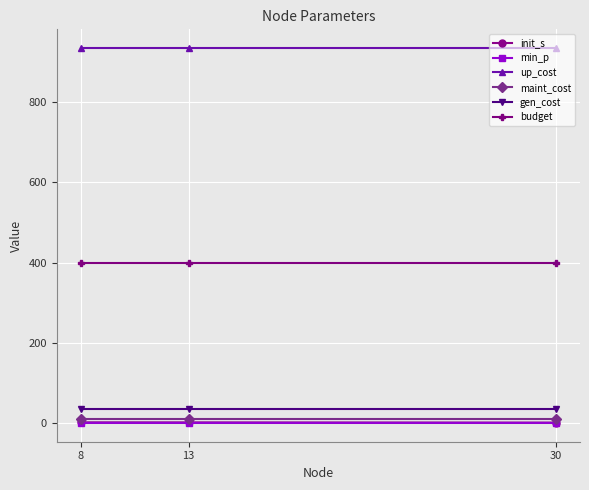

The min_p series shows 0.0 at 30. True or false?

True